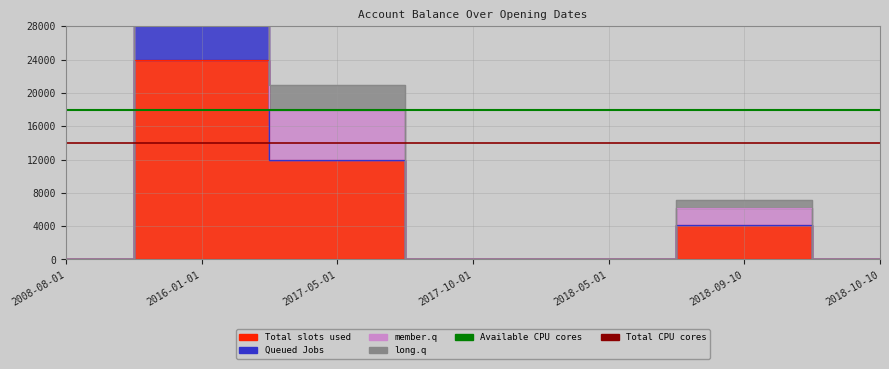

What is the approximate value of Available CPU cores at 2008-08-01?

18000